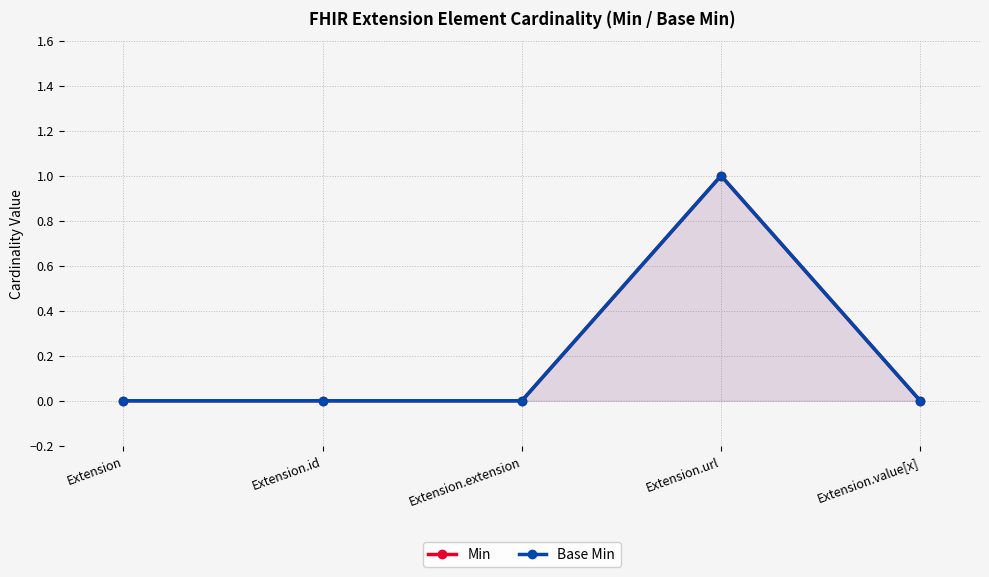

What is the sum of all Min values?

1